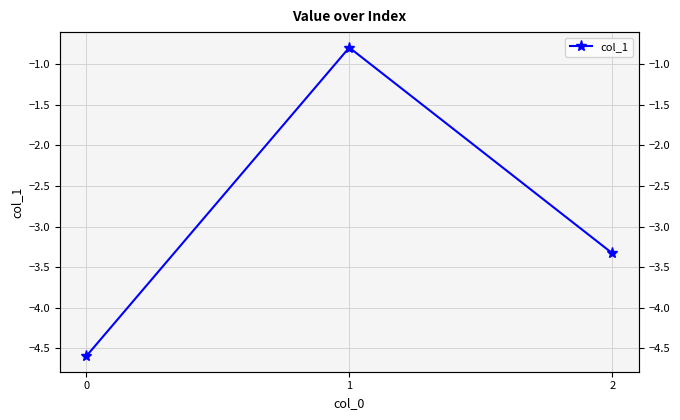

What is the value of the 1st point from the left?

-4.6